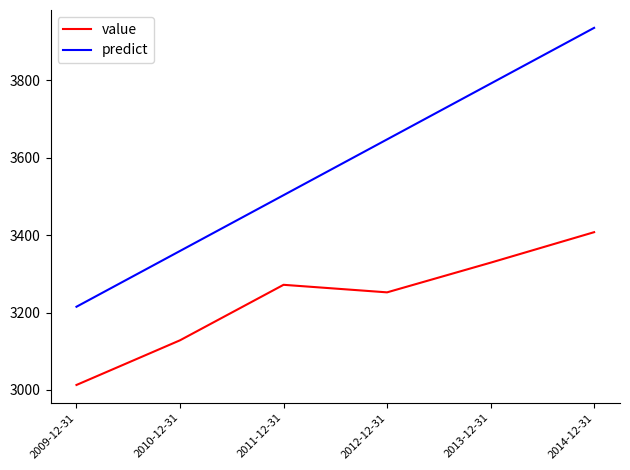

How many values in the value series exceed 3271?

3